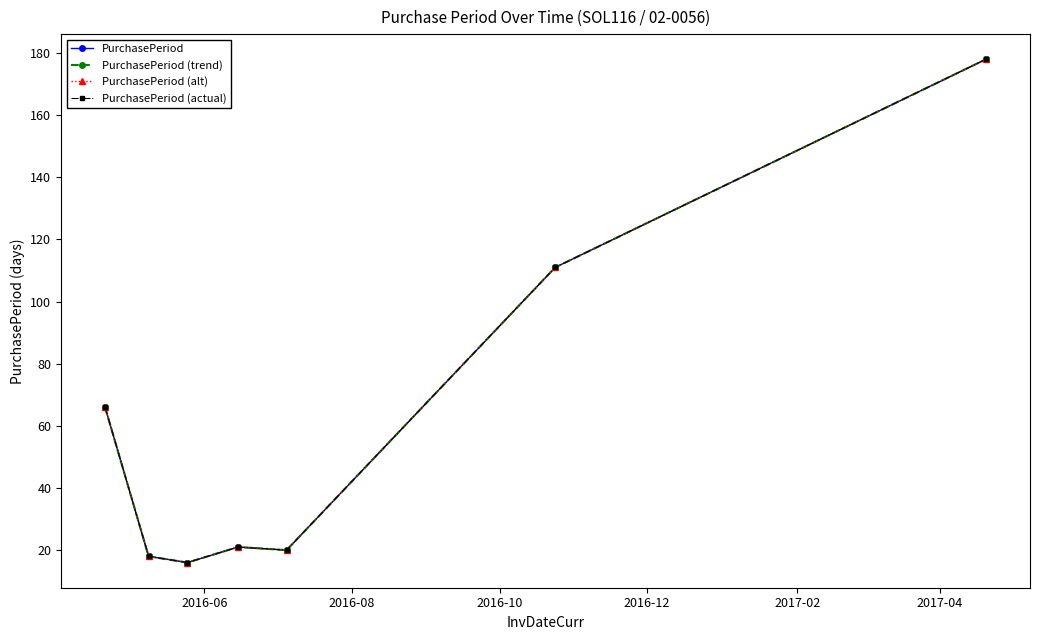

Is this an area chart (filled region under the line)?

No